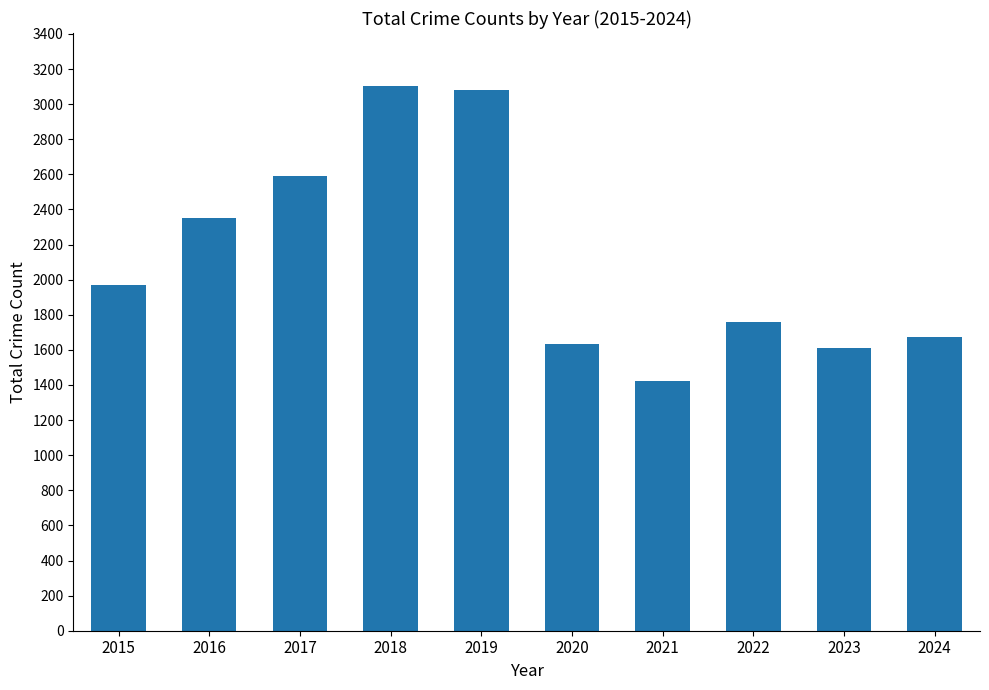

What is the smallest value displayed?

1423